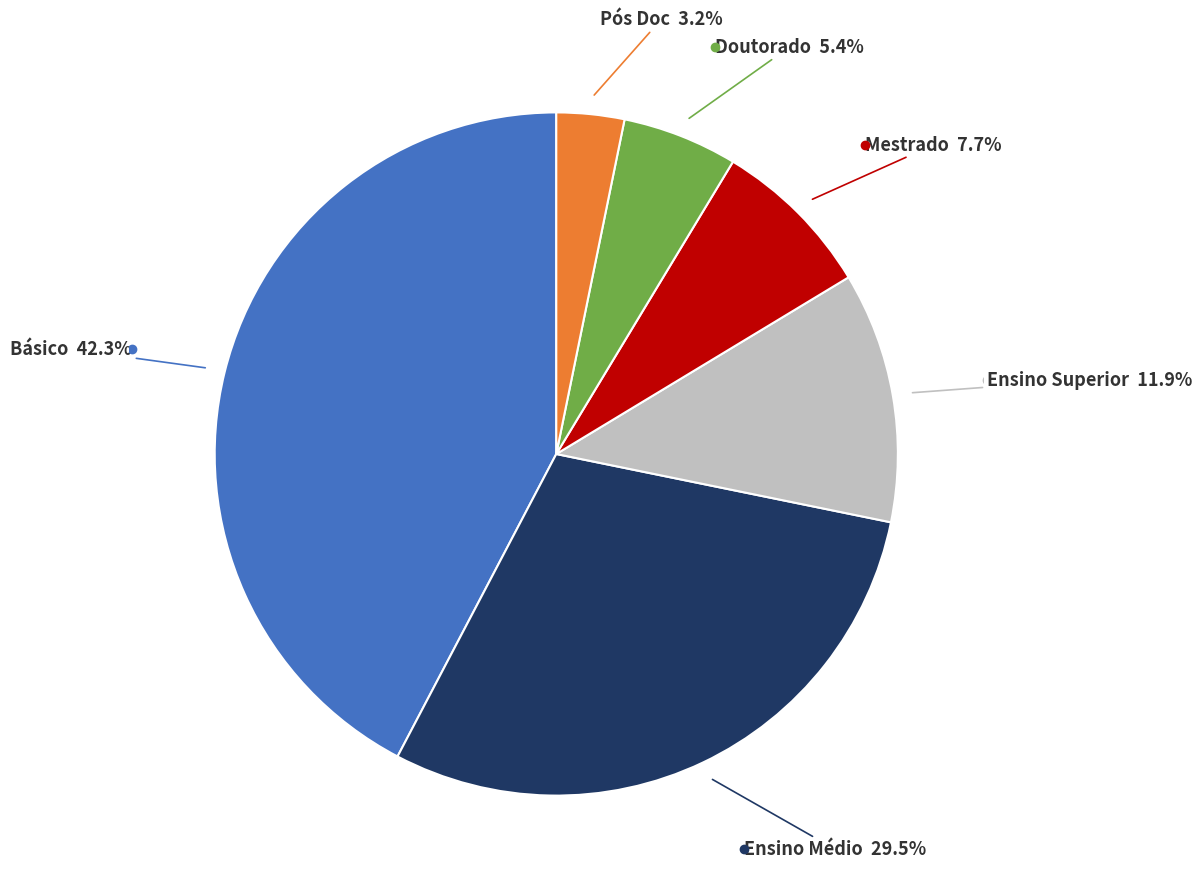

Is there any slice that represents more than half of the pie?

No